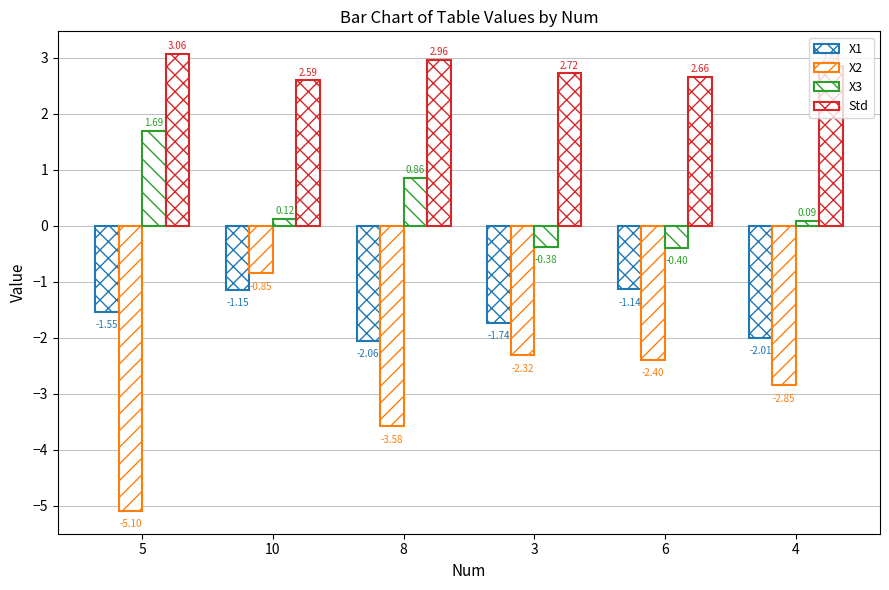

What is the spread (max minus min) of values at 6?

5.1